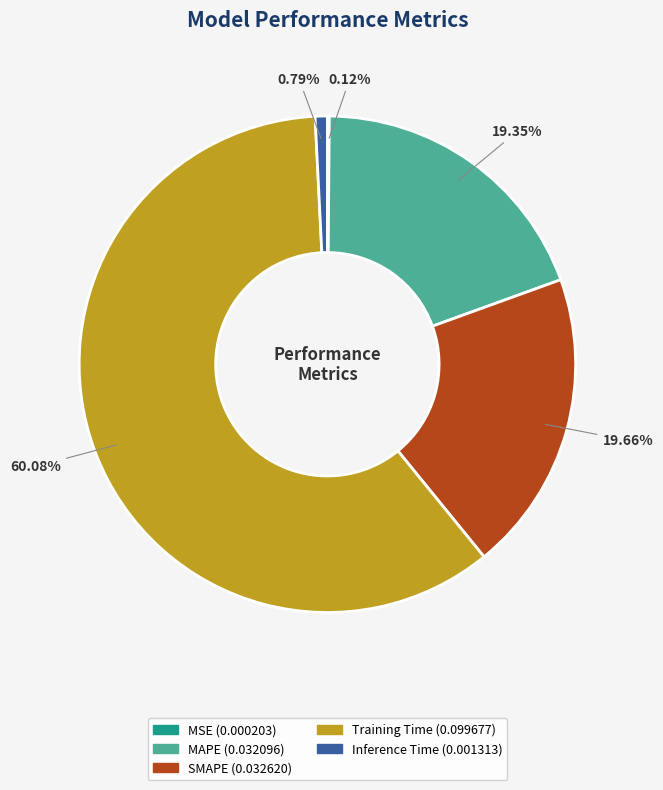

Combined, do Inference Time and SMAPE account for over 50%?

No